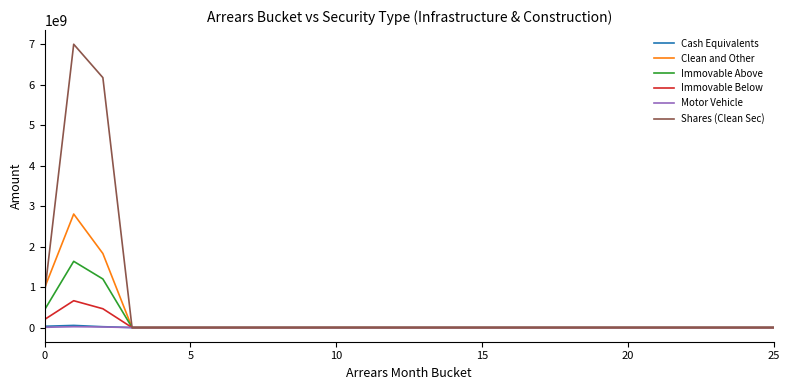

Which series has the largest total across all categories?

Shares (Clean Sec)